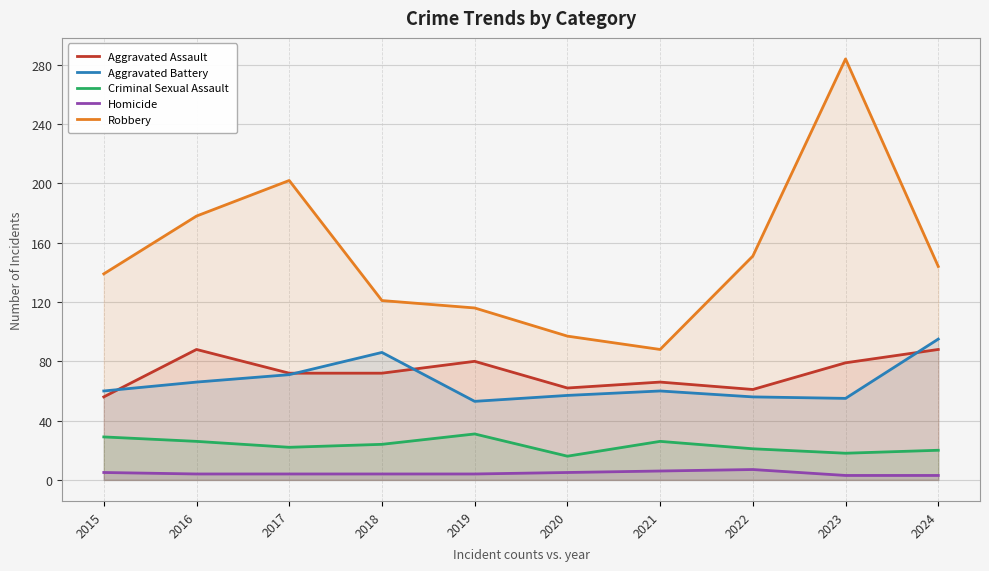

Which series has the widest spread of values?

Robbery